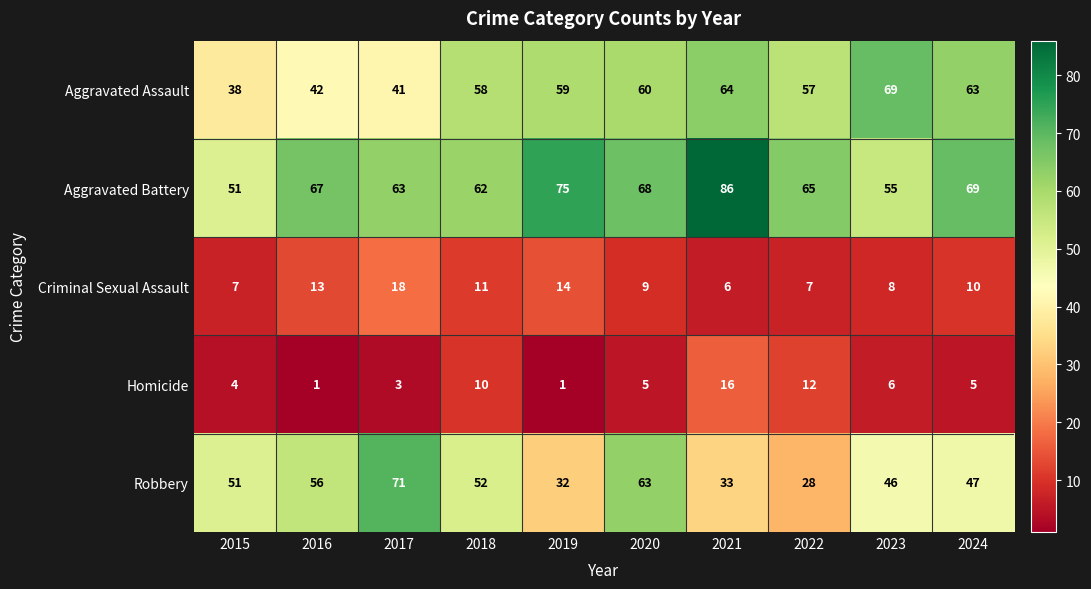

What is the minimum value shown in the chart?

1